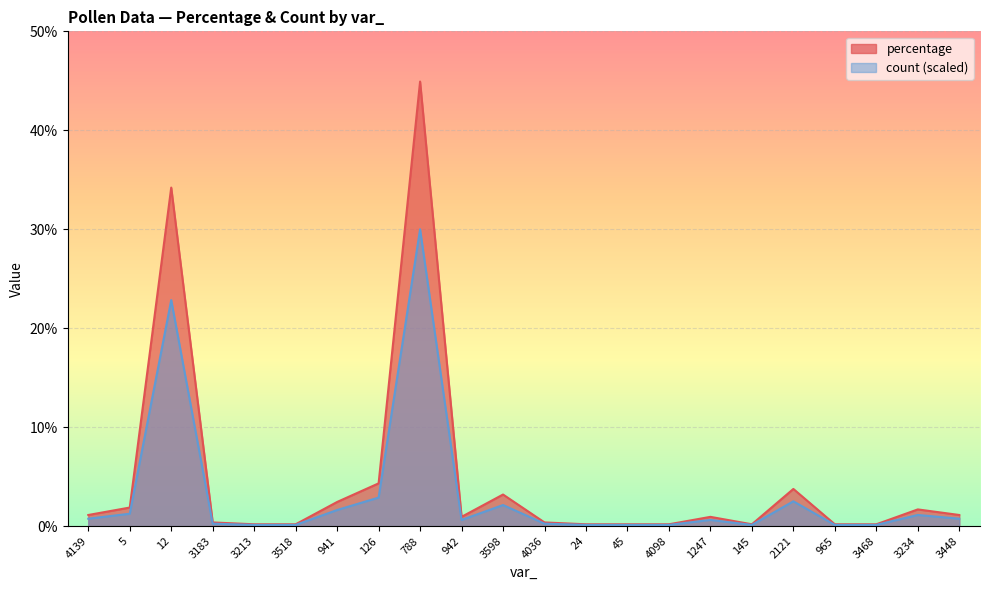

Read the percentage value at 4139.

1.1